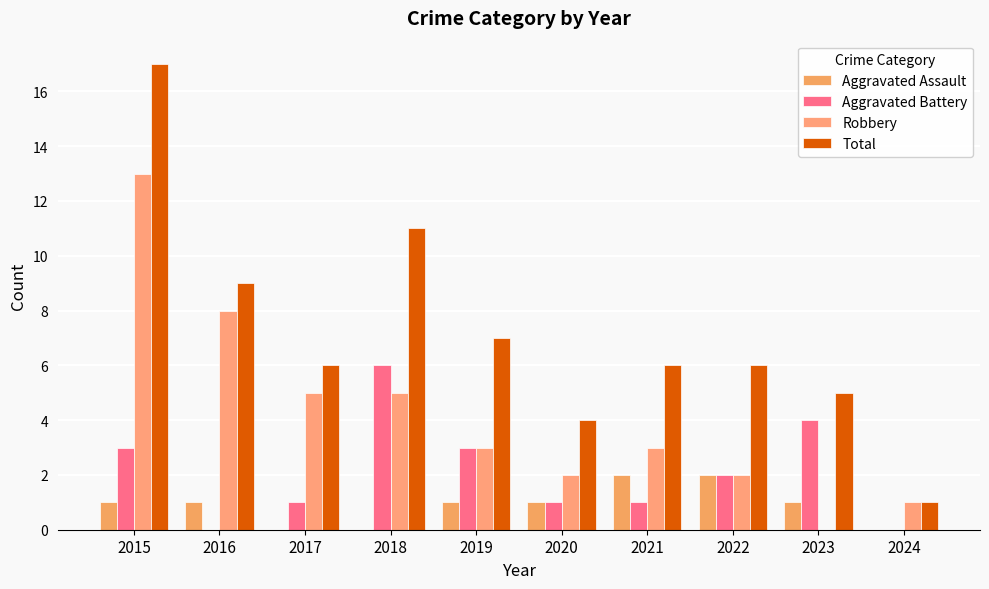

What are all the series names shown in the legend?

Aggravated Assault, Aggravated Battery, Robbery, Total